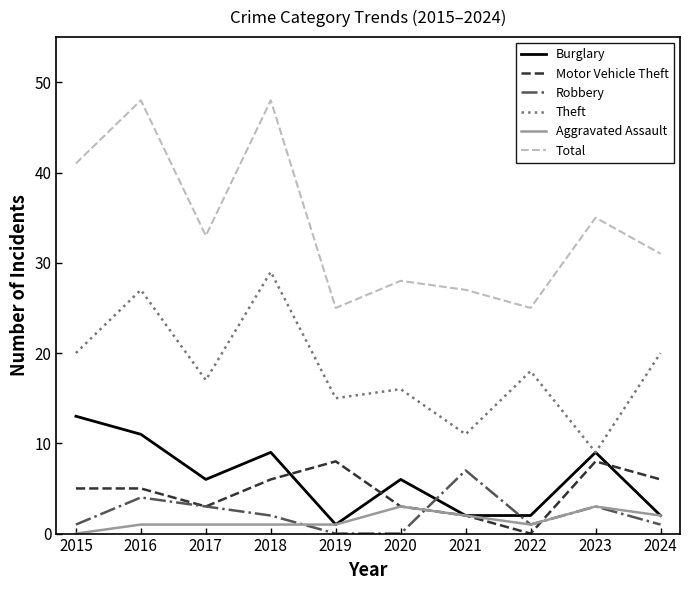

Reading left to right, extract all data points from this chart.

Burglary: 2015=13	2016=11	2017=6	2018=9	2019=1	2020=6	2021=2	2022=2	2023=9	2024=2
Motor Vehicle Theft: 2015=5	2016=5	2017=3	2018=6	2019=8	2020=3	2021=2	2022=0	2023=8	2024=6
Robbery: 2015=1	2016=4	2017=3	2018=2	2019=0	2020=0	2021=7	2022=1	2023=3	2024=1
Theft: 2015=20	2016=27	2017=17	2018=29	2019=15	2020=16	2021=11	2022=18	2023=9	2024=20
Aggravated Assault: 2015=0	2016=1	2017=1	2018=1	2019=1	2020=3	2021=2	2022=1	2023=3	2024=2
Total: 2015=41	2016=48	2017=33	2018=48	2019=25	2020=28	2021=27	2022=25	2023=35	2024=31